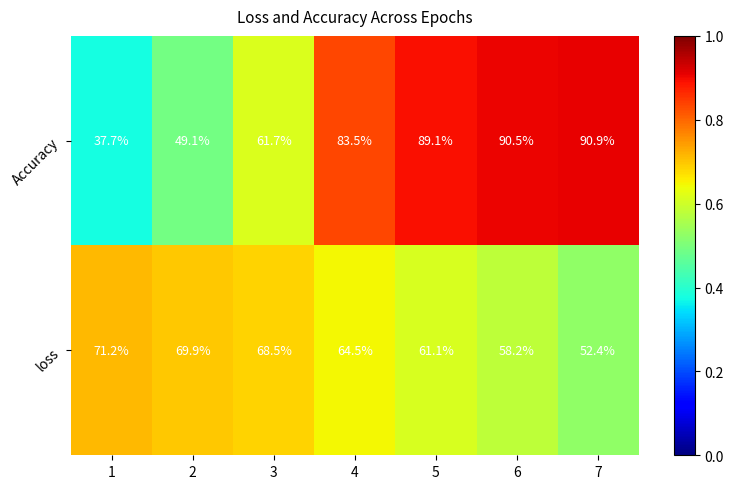

What is the spread (max minus min) of values at 7?

38.5